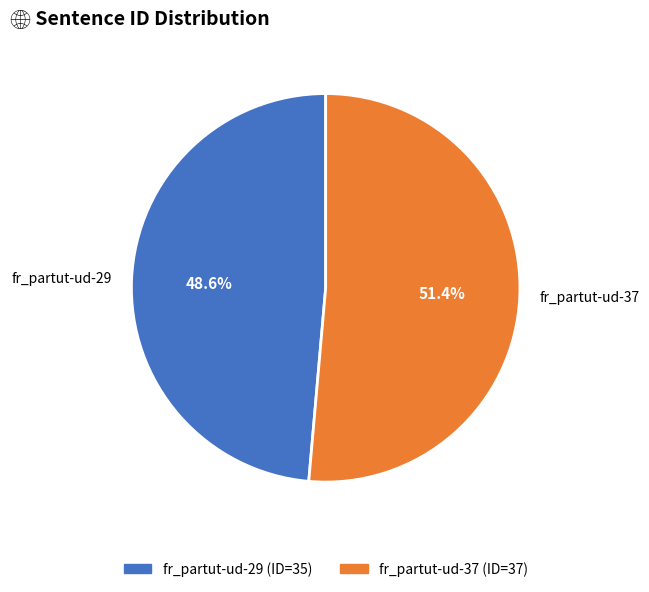

Rank the categories by value from lowest to highest.

fr_partut-ud-29, fr_partut-ud-37